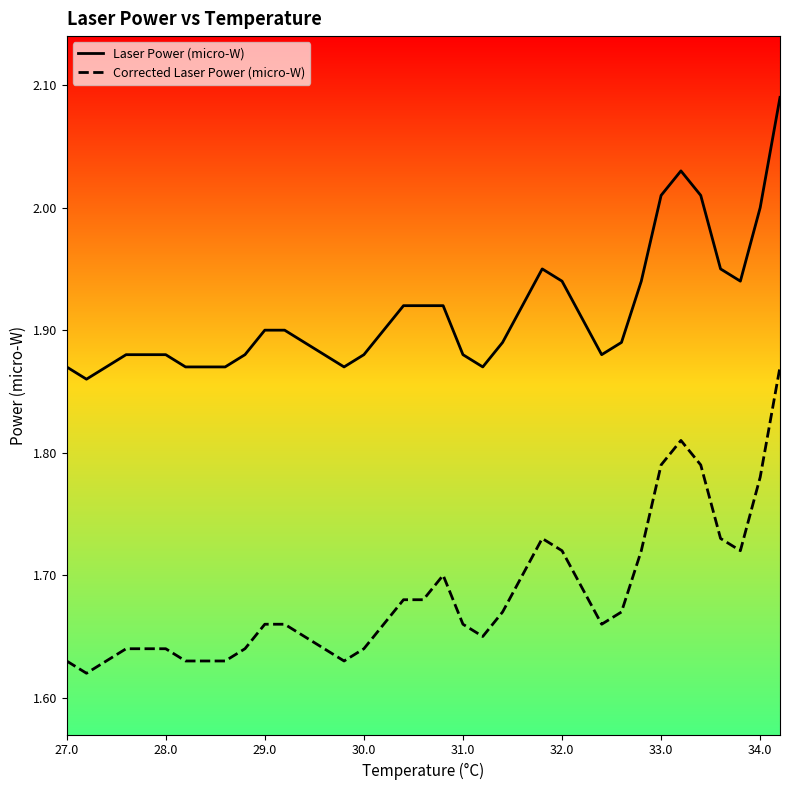

Rank the series by their average value, from highest to lowest.

Laser Power (micro-W), Corrected Laser Power (micro-W)